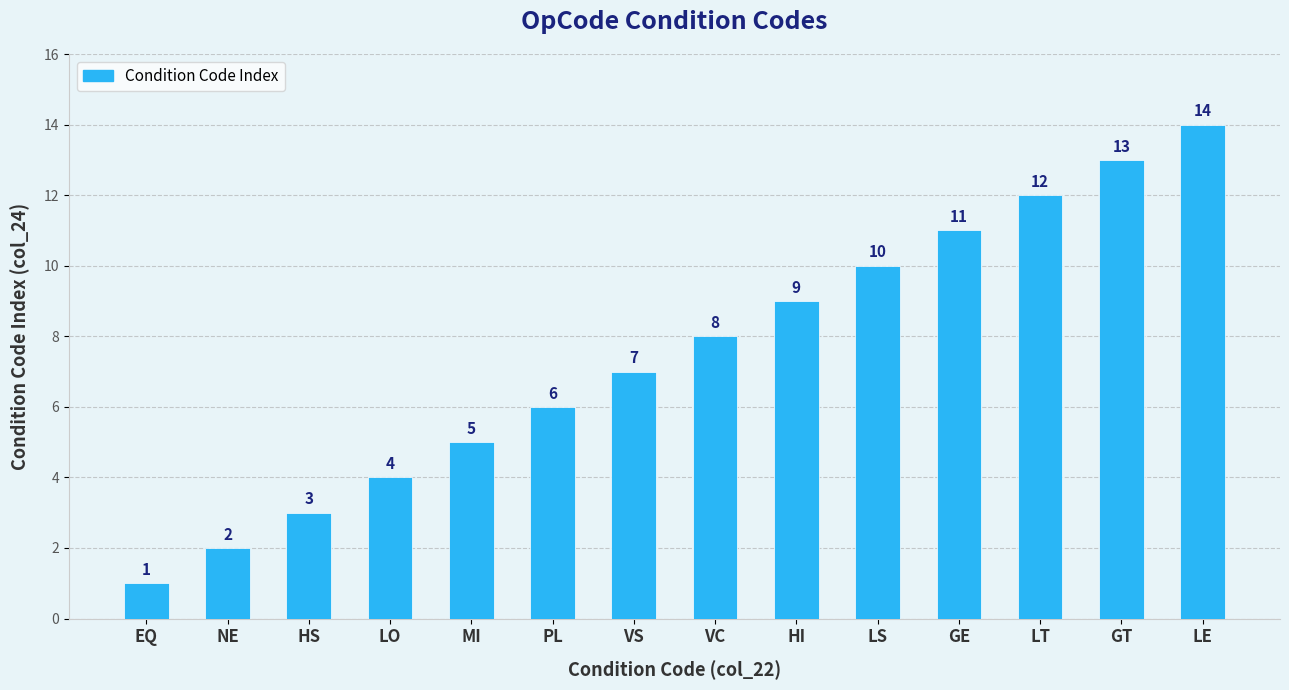

Is it true that the value at LO is 6?

False